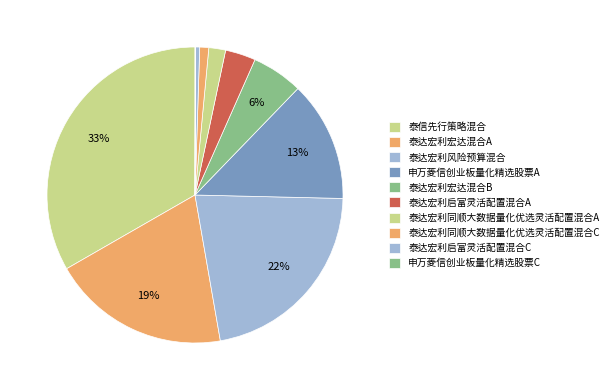

How many segments does this pie chart have?

10